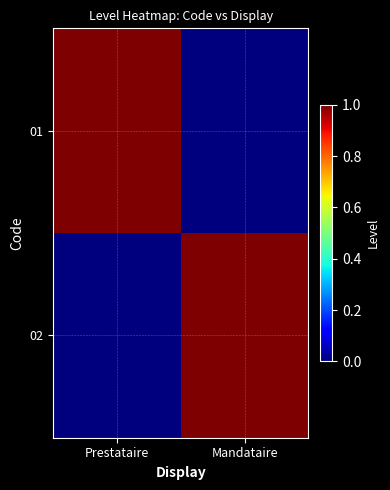

Reading left to right, extract all data points from this chart.

01: Prestataire=1	Mandataire=0
02: Prestataire=0	Mandataire=1